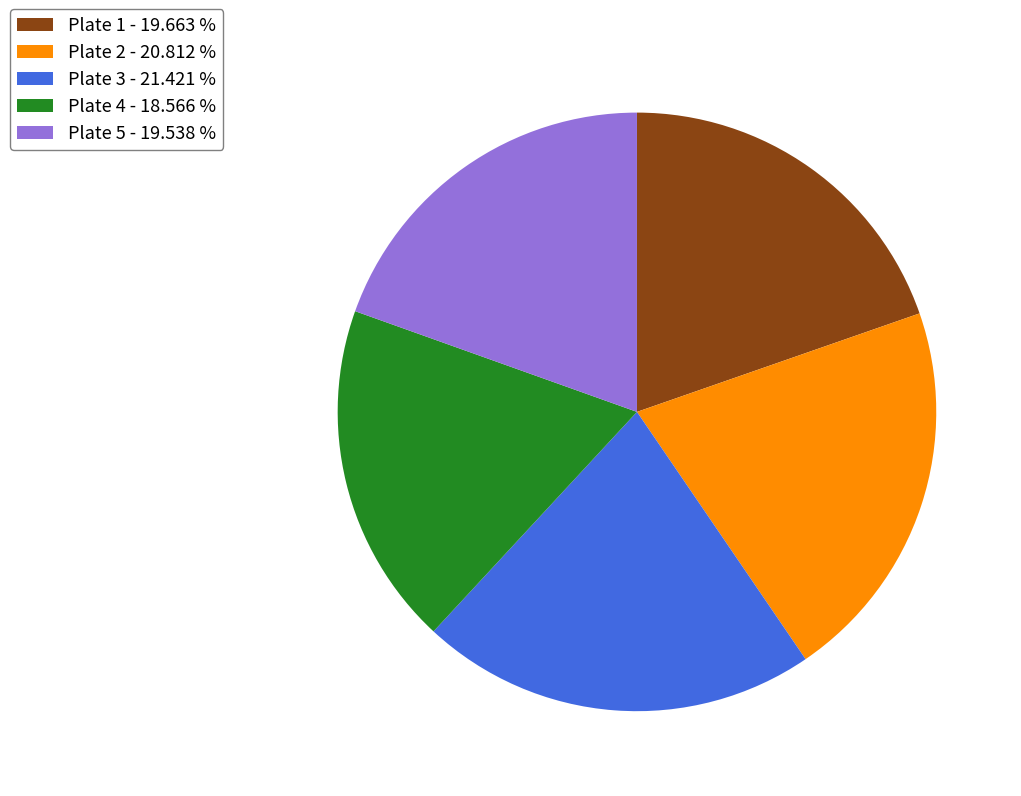

Is there any slice that represents more than half of the pie?

No